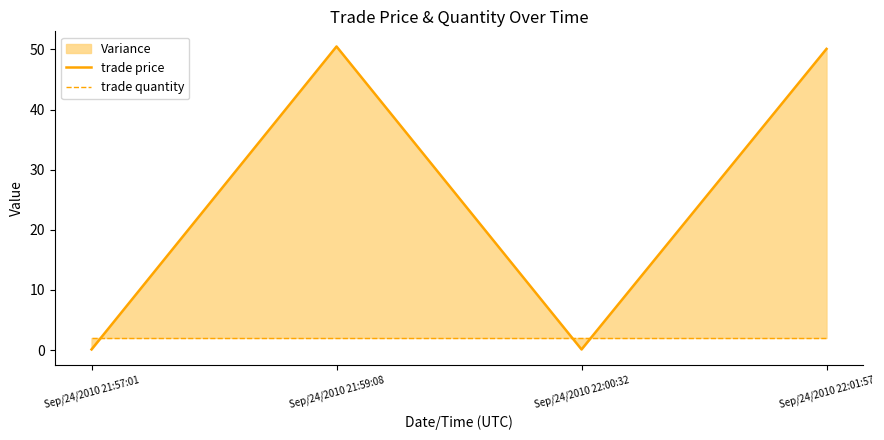

How many data points in trade price are less than 50?

2